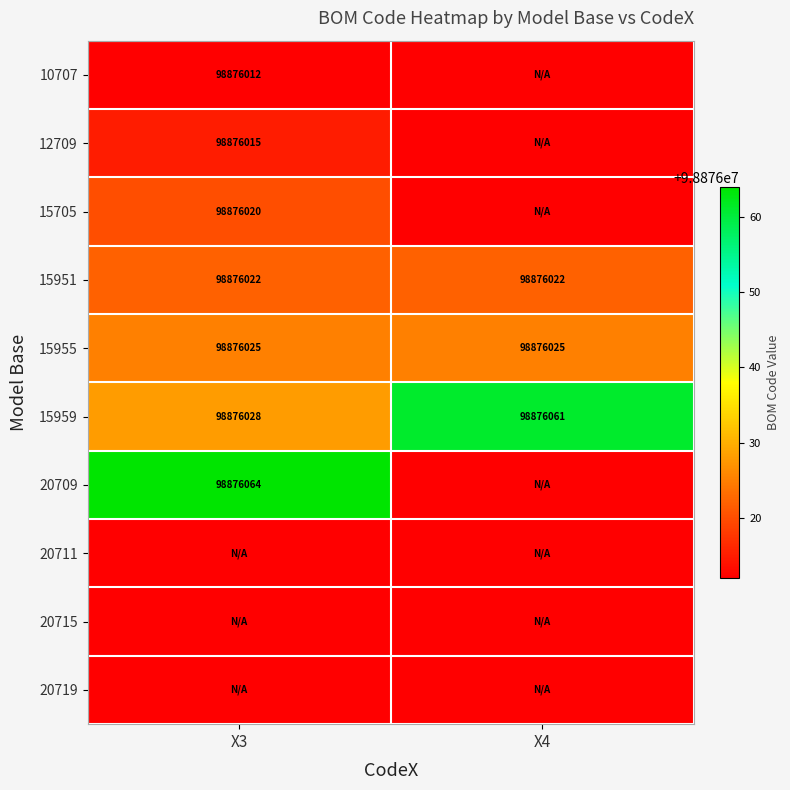

What is the sum of the 15951 values at X3 and X4?

197752044